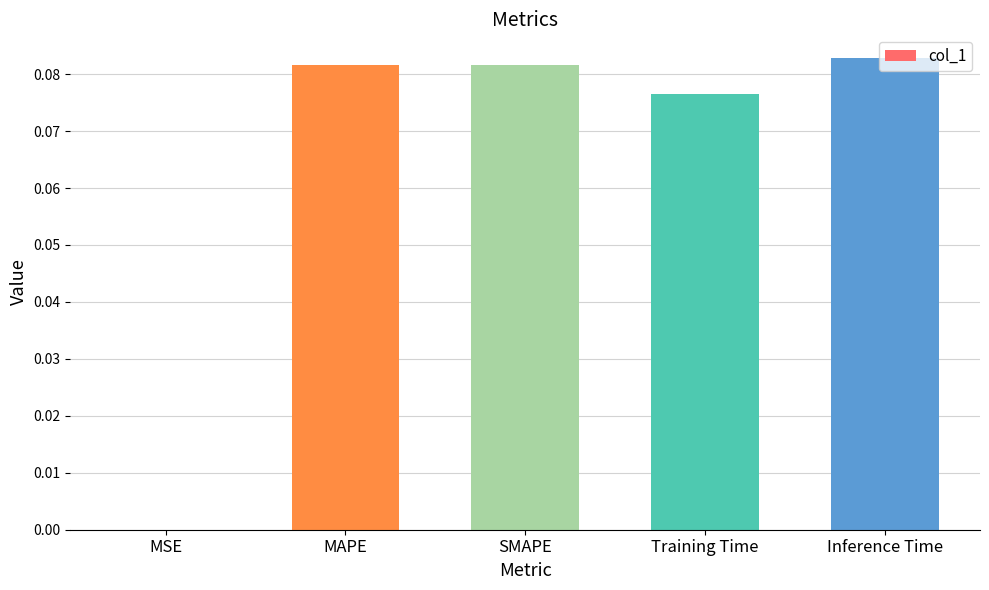

Is it true that the value at Training Time is 0.0?

False